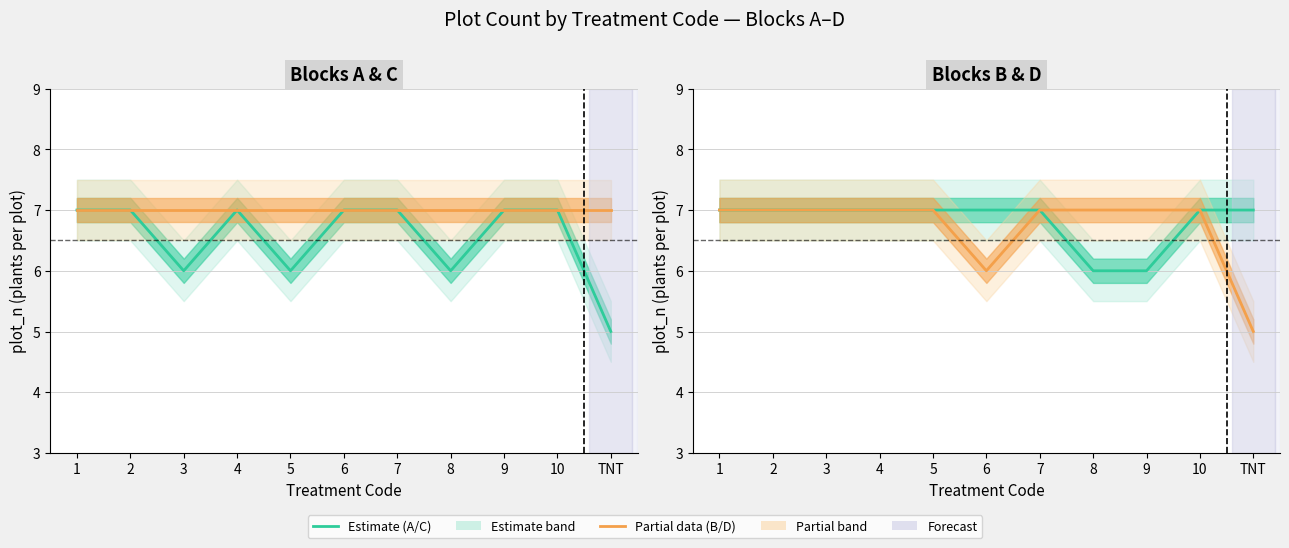

What is the lowest value of the Block A (Estimate) series?

5